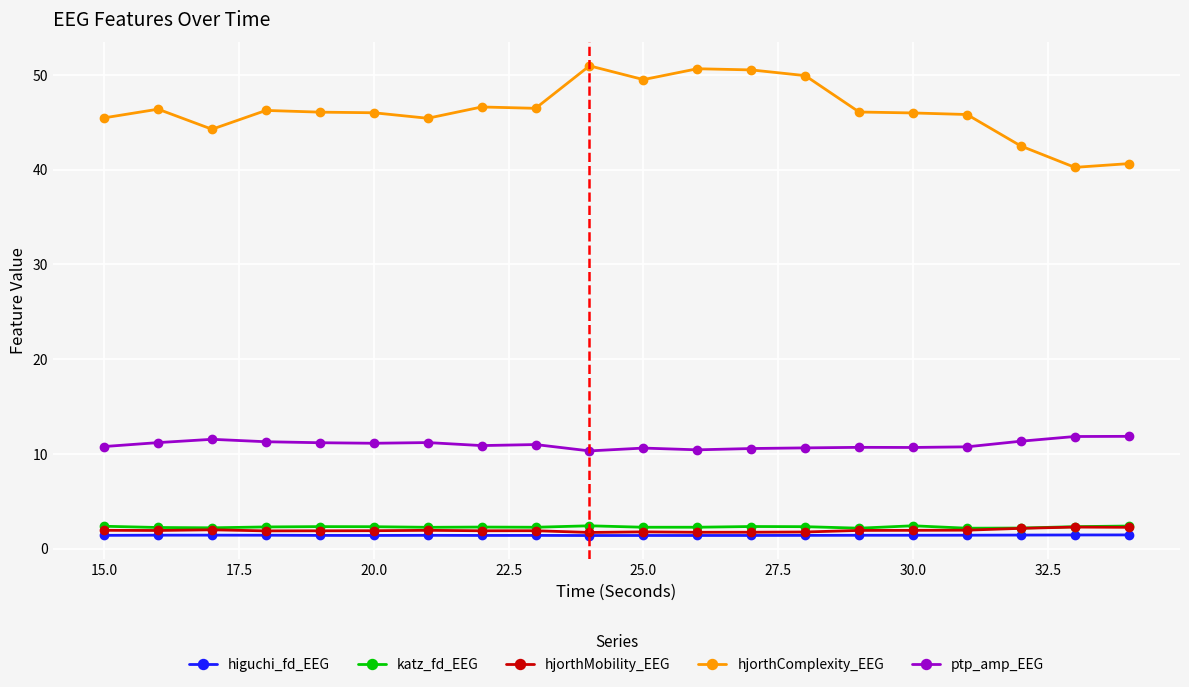

Which series has the largest total across all categories?

hjorthComplexity_EEG